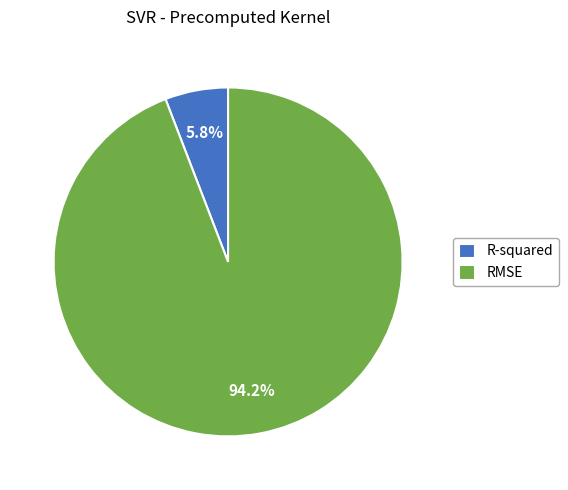

To the nearest percent, what is the difference between the R-squared and RMSE slice percentages?

88%